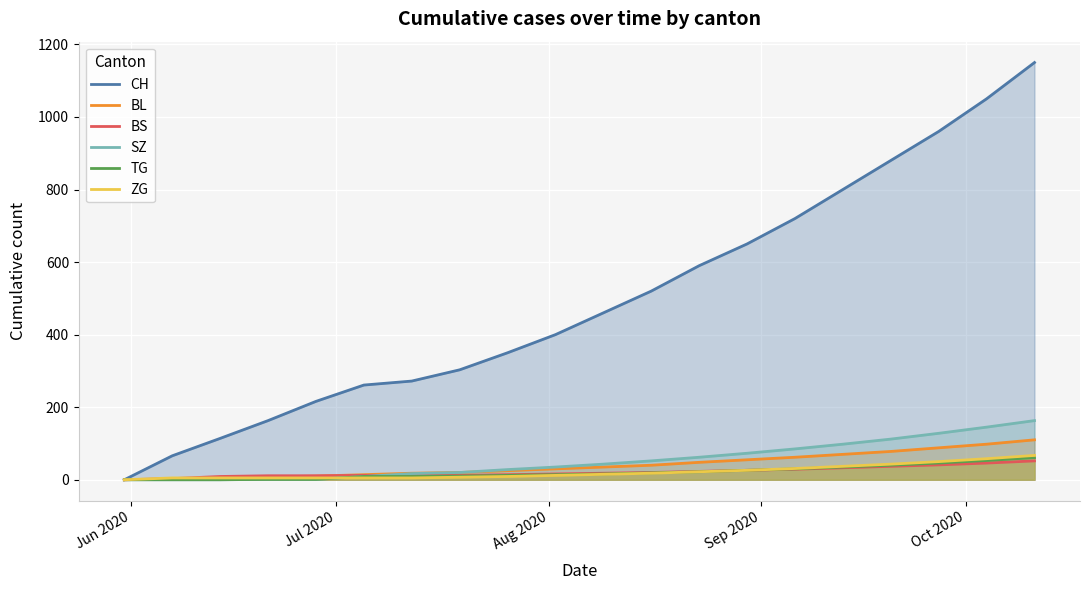

Which series has the widest spread of values?

CH